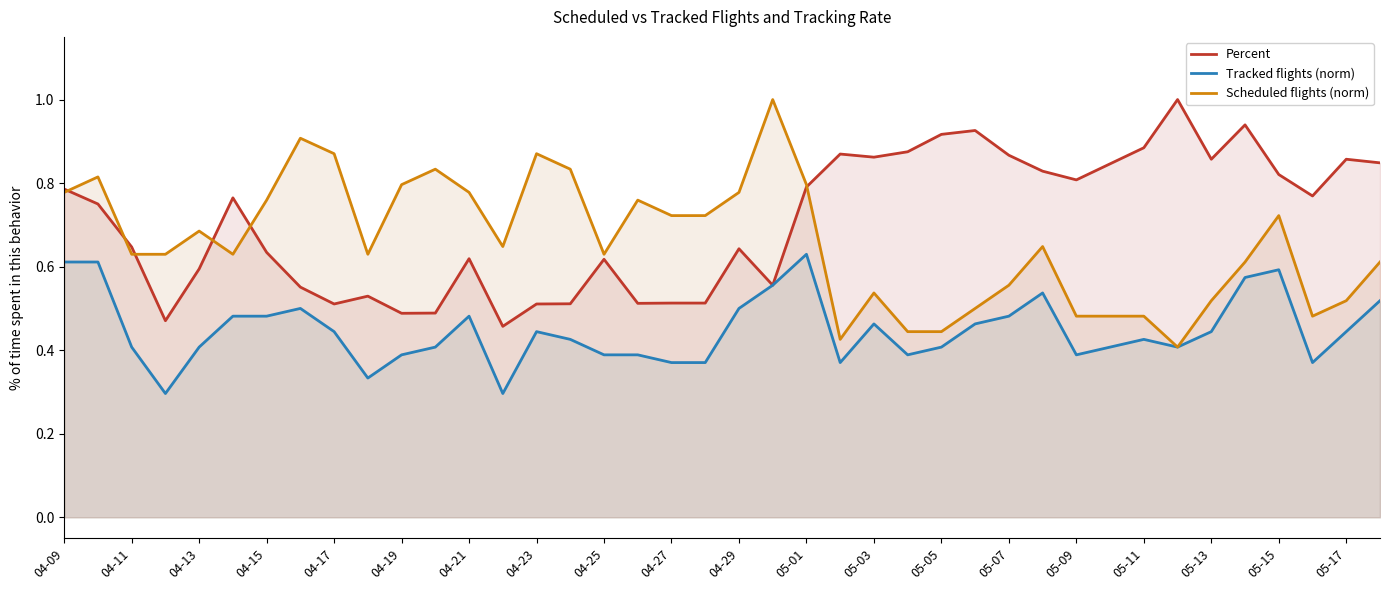

True or false: Tracked flights (norm) and Scheduled flights (norm) intersect in this chart.

False